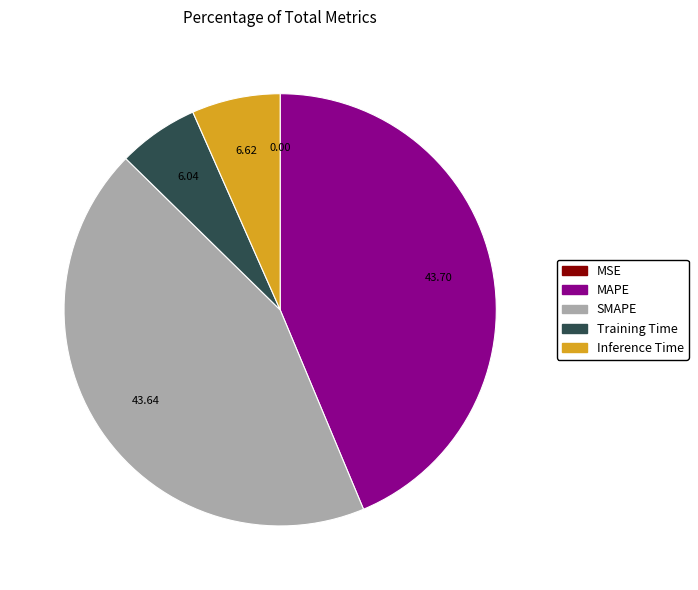

Does MAPE represent more than half of the total?

No